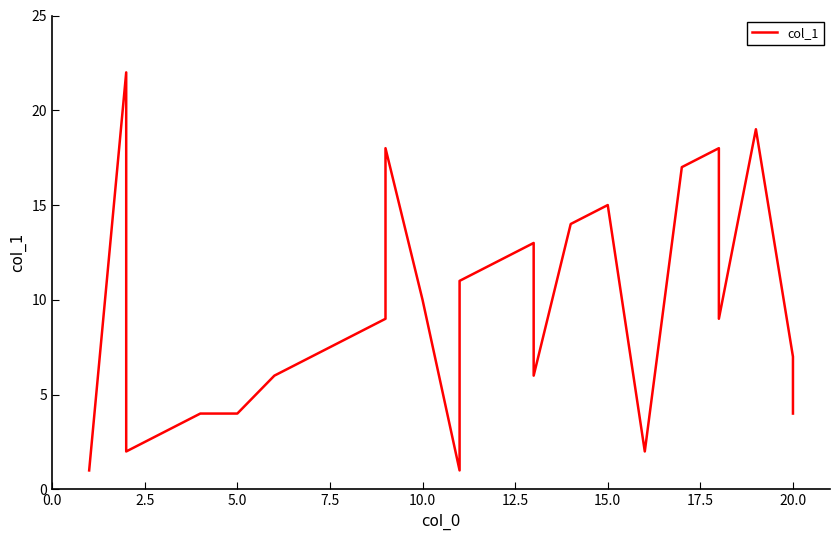

What is the average value?

9